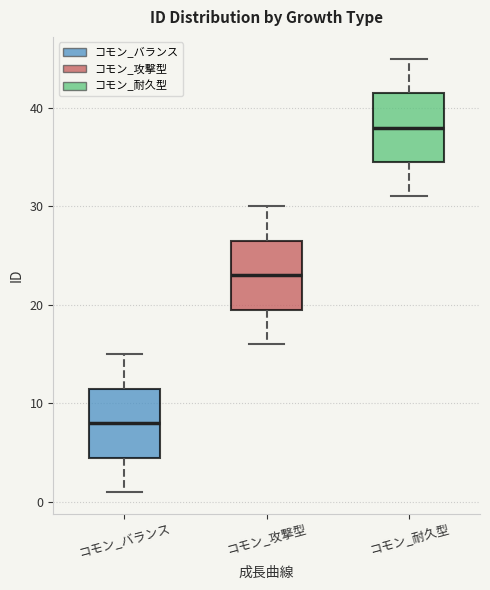

Which box has the lowest median line?

コモン_バランス